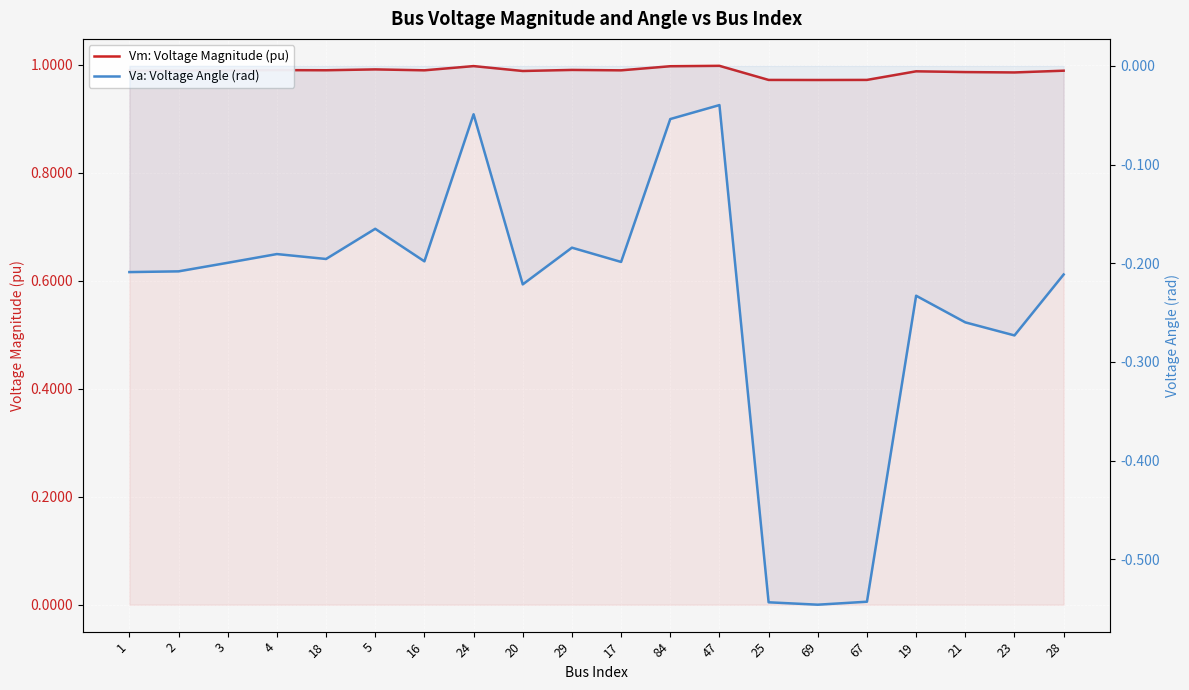

Reading left to right, list all the values displayed in this chart.

Vm: Voltage Magnitude (pu): 1=1.0	2=1.0	3=1.0	4=1.0	18=1.0	5=1.0	16=1.0	24=1.0	20=1.0	29=1.0	17=1.0	84=1.0	47=1.0	25=1.0	69=1.0	67=1.0	19=1.0	21=1.0	23=1.0	28=1.0
Va: Voltage Angle (rad): 1=-0.2	2=-0.2	3=-0.2	4=-0.2	18=-0.2	5=-0.2	16=-0.2	24=-0.0	20=-0.2	29=-0.2	17=-0.2	84=-0.1	47=-0.0	25=-0.5	69=-0.5	67=-0.5	19=-0.2	21=-0.3	23=-0.3	28=-0.2